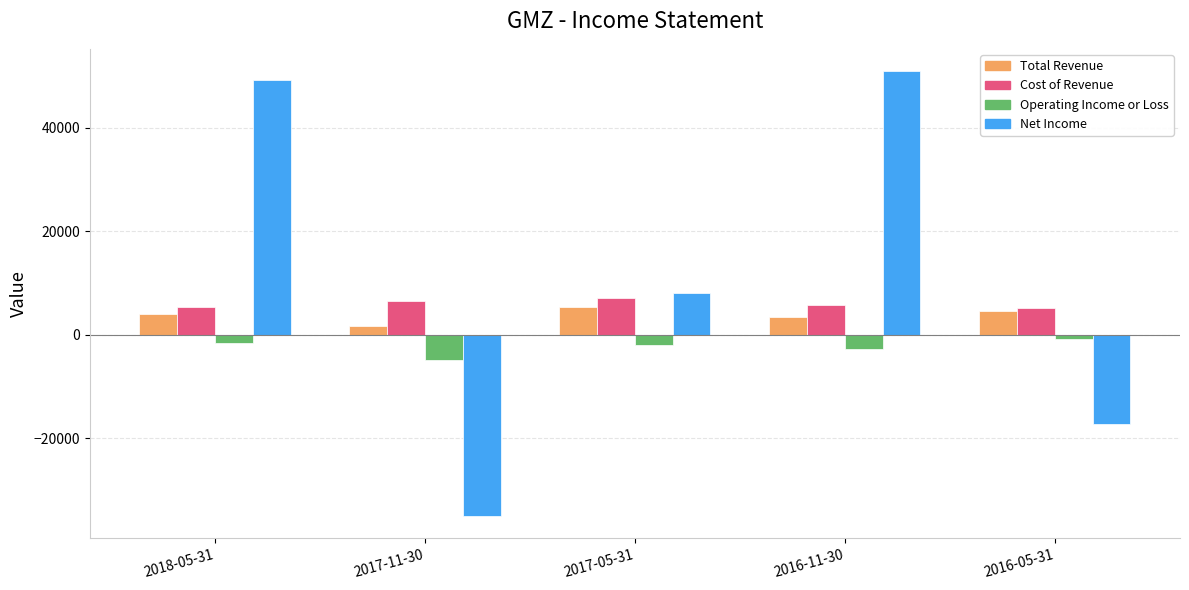

What is the difference between the maximum and second lowest values in the Operating Income or Loss series?

1900